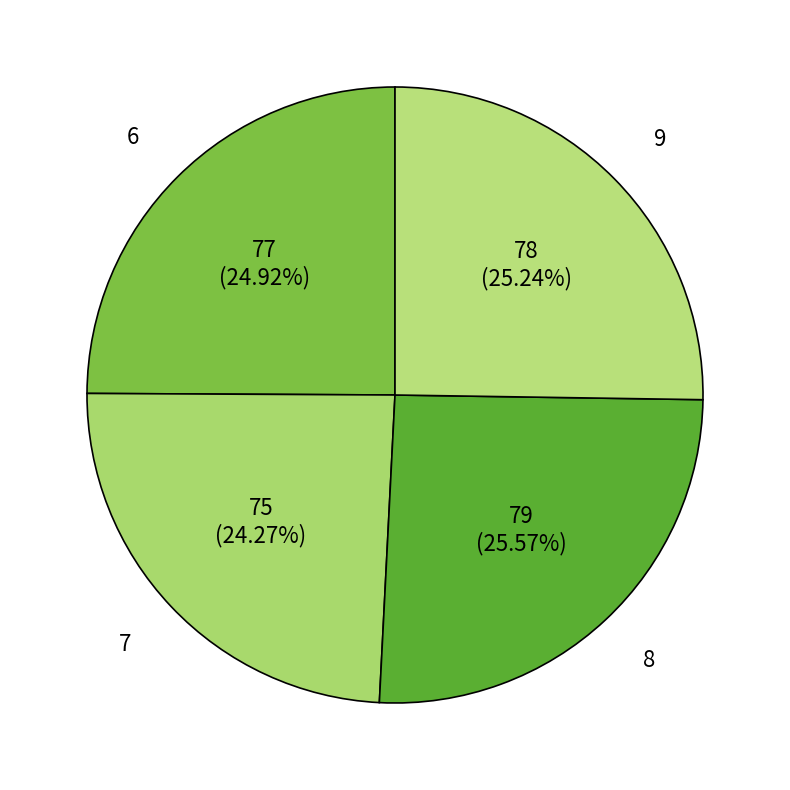

Does 9 account for over 50% of the chart?

No